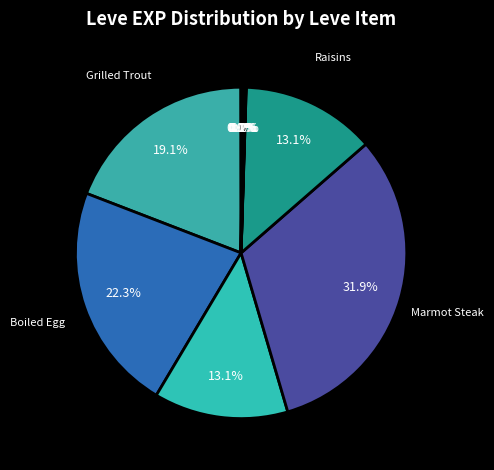

What is the largest slice in the pie chart?

Marmot Steak